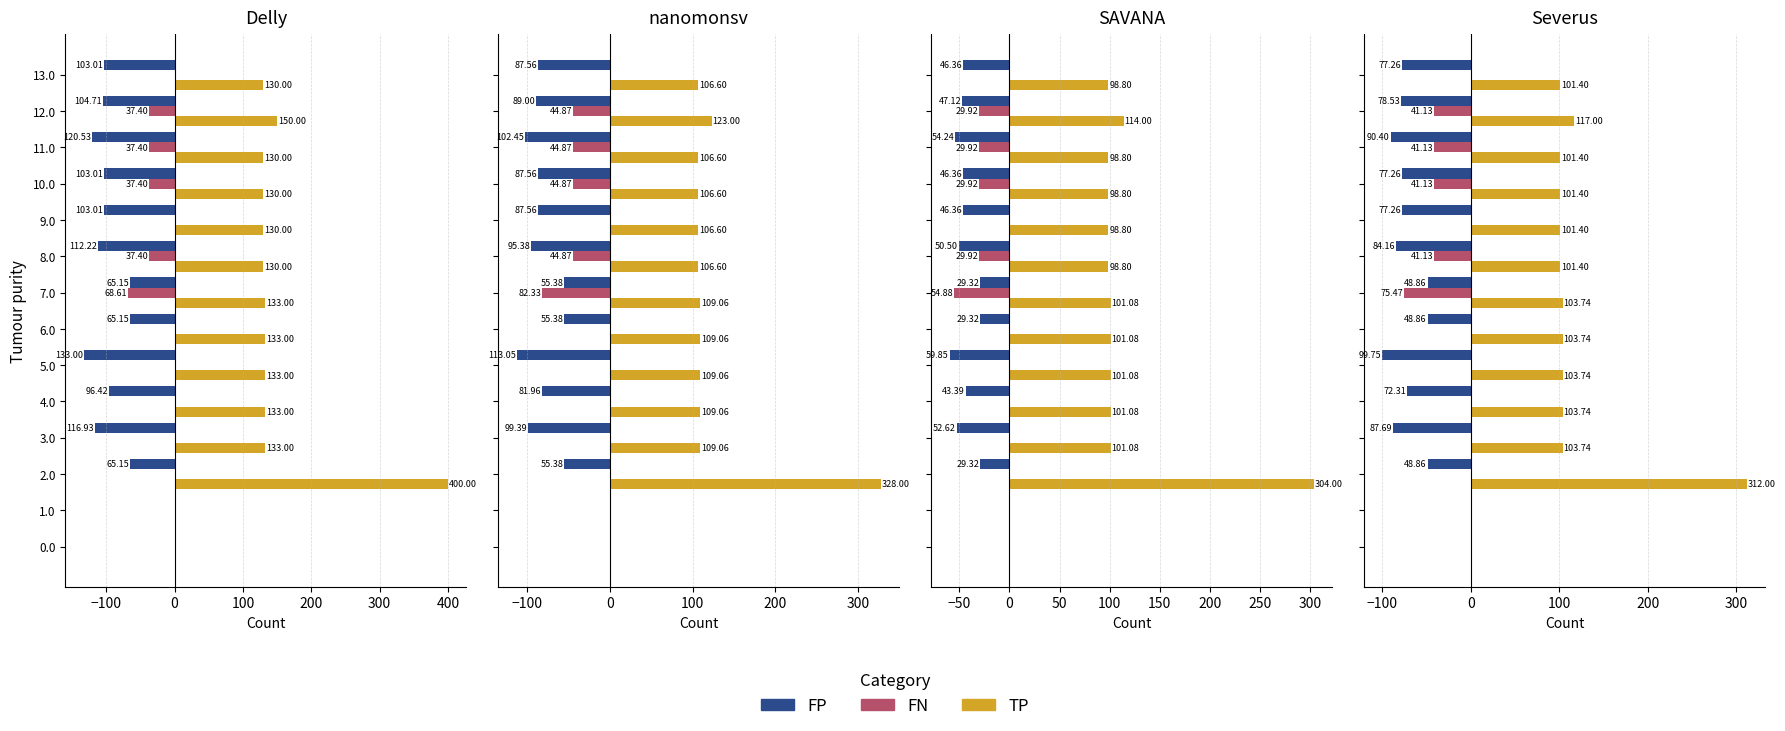

How many values in the FP series are below -77?

8